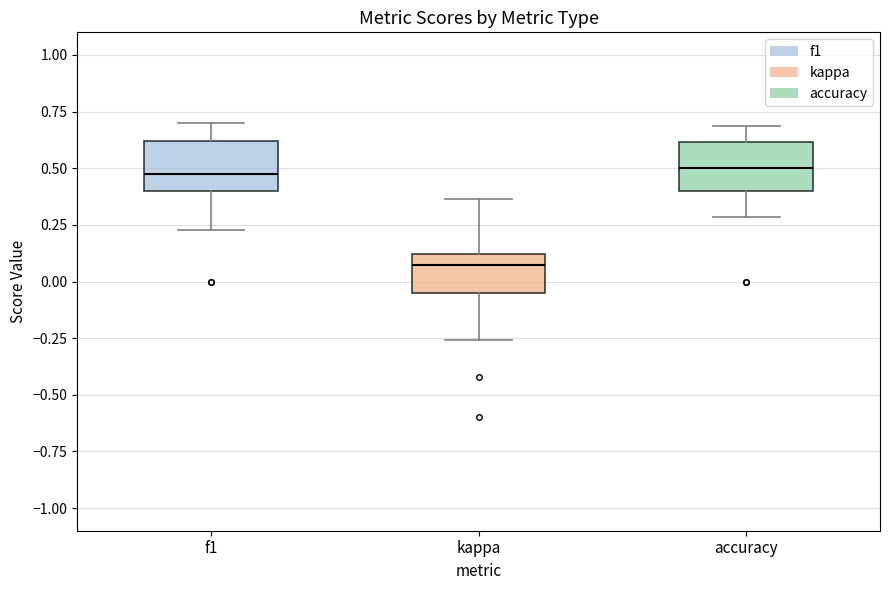

Reading left to right, transcribe this box plot: for each box, give where its median line is, the range the box spans, and where its two whiskers end, as read against the y-axis. The values are not printed on the chart, so give them approximately, as read against the axis.

f1: median 0.45, box 0.40 to 0.60, whiskers 0.25 to 0.70
kappa: median 0.05, box -0.05 to 0.10, whiskers -0.25 to 0.35
accuracy: median 0.50, box 0.40 to 0.60, whiskers 0.30 to 0.70